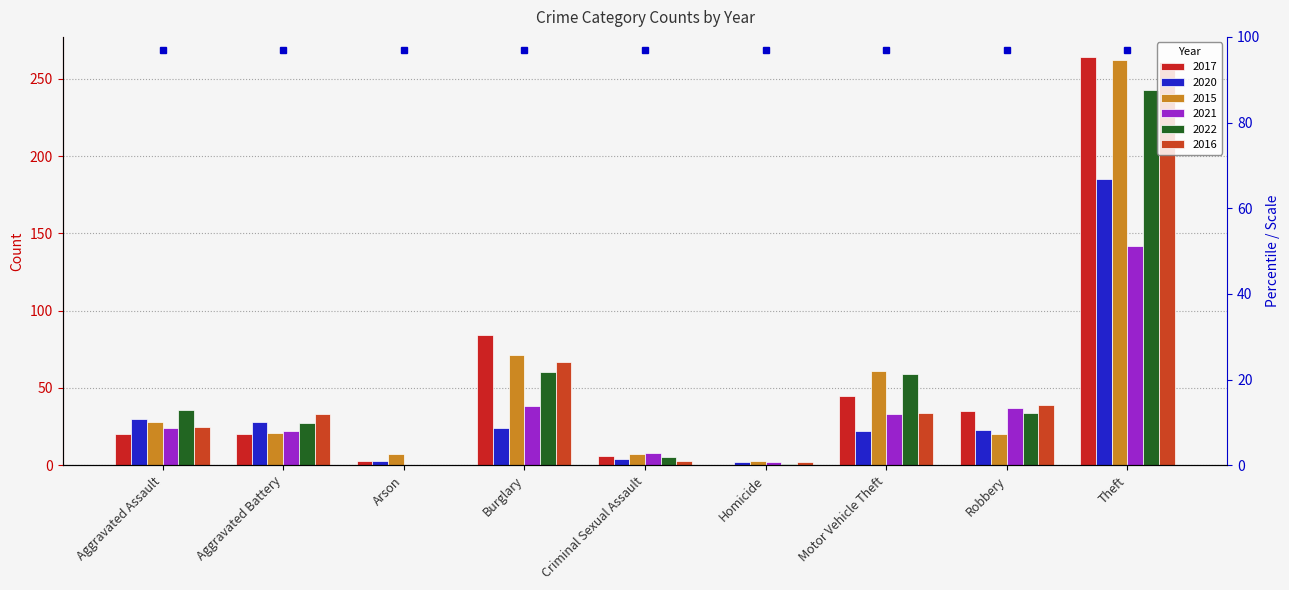

Which series has the largest total across all categories?

2015